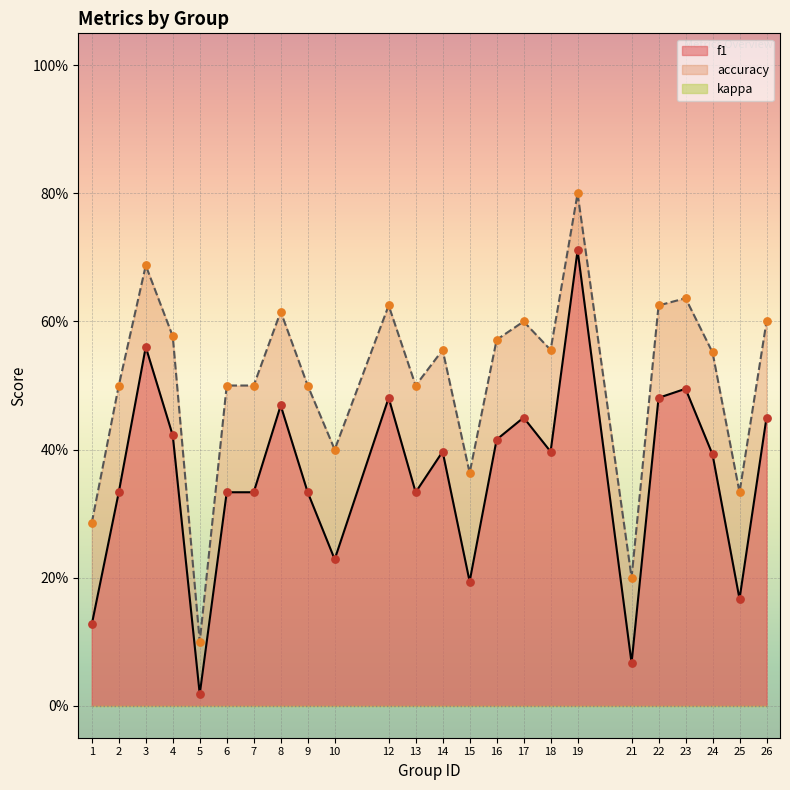

What is the total value across all series at 19?

1.5